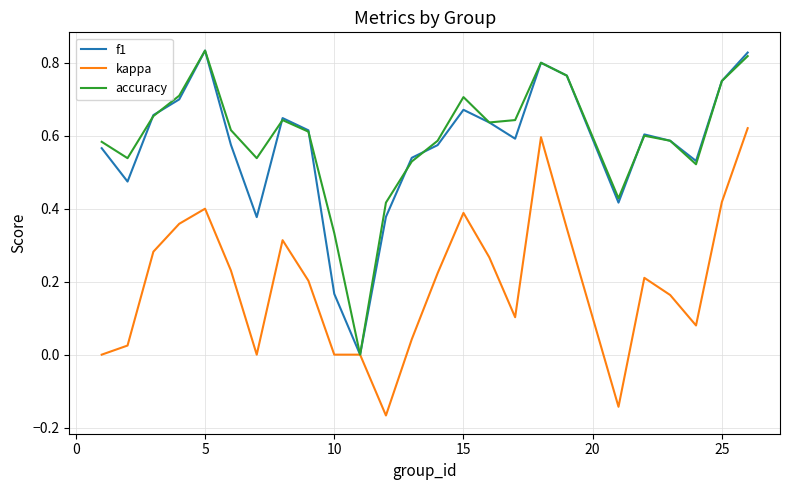

How many lines are shown in the chart?

3